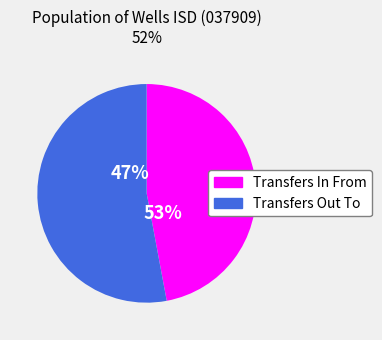

The Transfers Out To slice represents 40% of the pie. True or false?

False